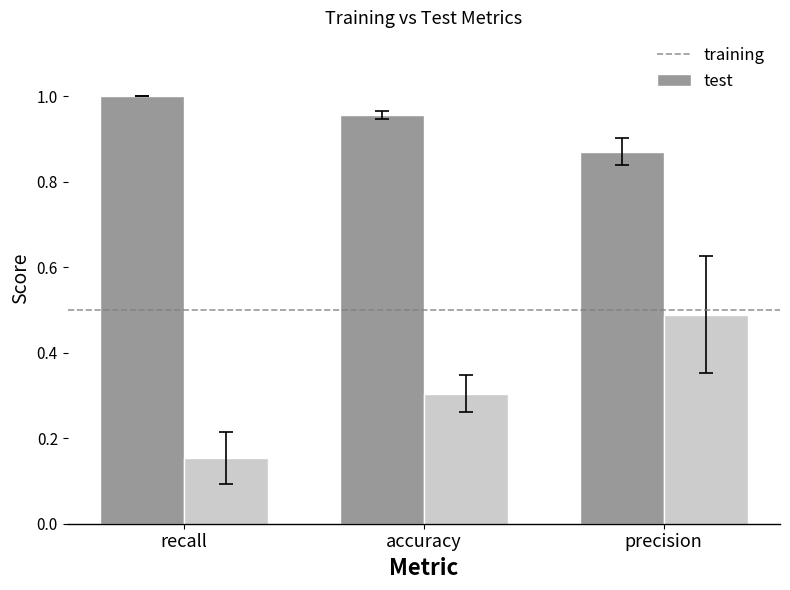

Which category has the lowest value in the training series?

precision